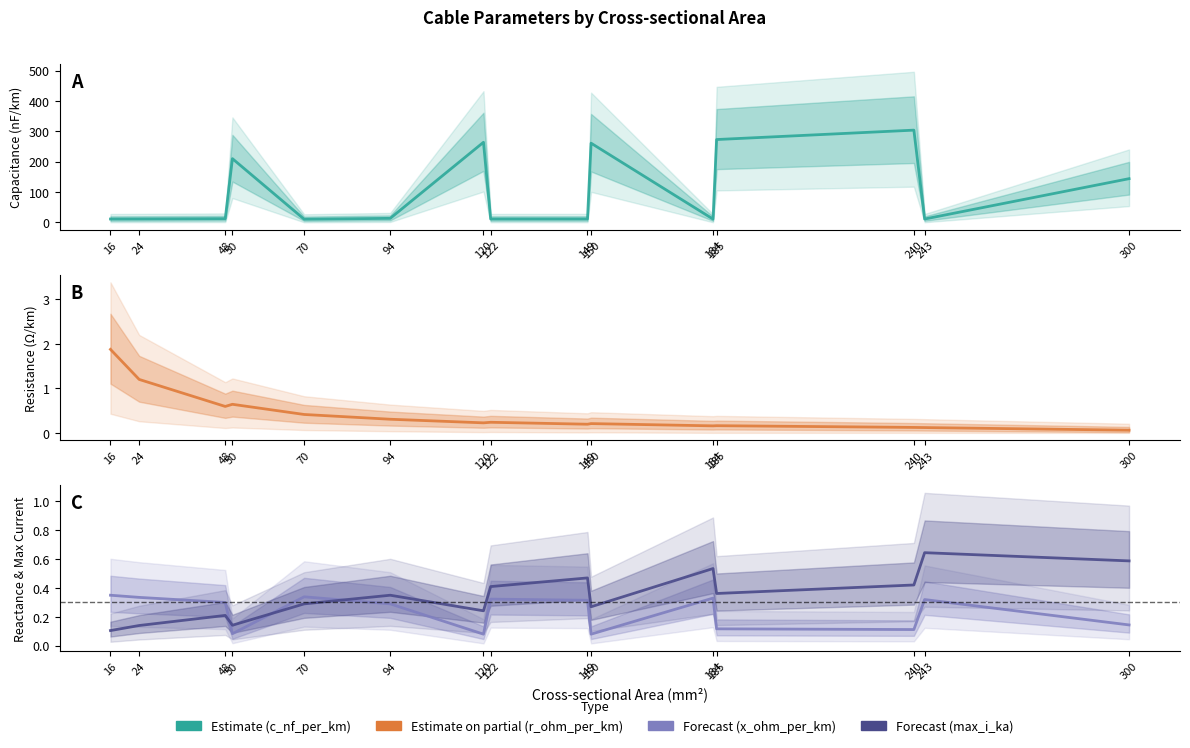

Reading right to left, transcribe all the data shown in this chart.

c_nf_per_km: 300=144.0	243=11.0	240=304.0	185=273.0	184=10.8	150=261.0	149=11.2	122=11.1	120=264.0	94=13.2	70=10.4	50=210.0	48=12.2	24=11.2	16=11.0
r_ohm_per_km: 300=0.1	243=0.1	240=0.1	185=0.2	184=0.2	150=0.2	149=0.2	122=0.2	120=0.2	94=0.3	70=0.4	50=0.6	48=0.6	24=1.2	16=1.9
x_ohm_per_km: 300=0.1	243=0.3	240=0.1	185=0.1	184=0.3	150=0.1	149=0.3	122=0.3	120=0.1	94=0.3	70=0.3	50=0.1	48=0.3	24=0.3	16=0.3
max_i_ka: 300=0.6	243=0.6	240=0.4	185=0.4	184=0.5	150=0.3	149=0.5	122=0.4	120=0.2	94=0.3	70=0.3	50=0.1	48=0.2	24=0.1	16=0.1